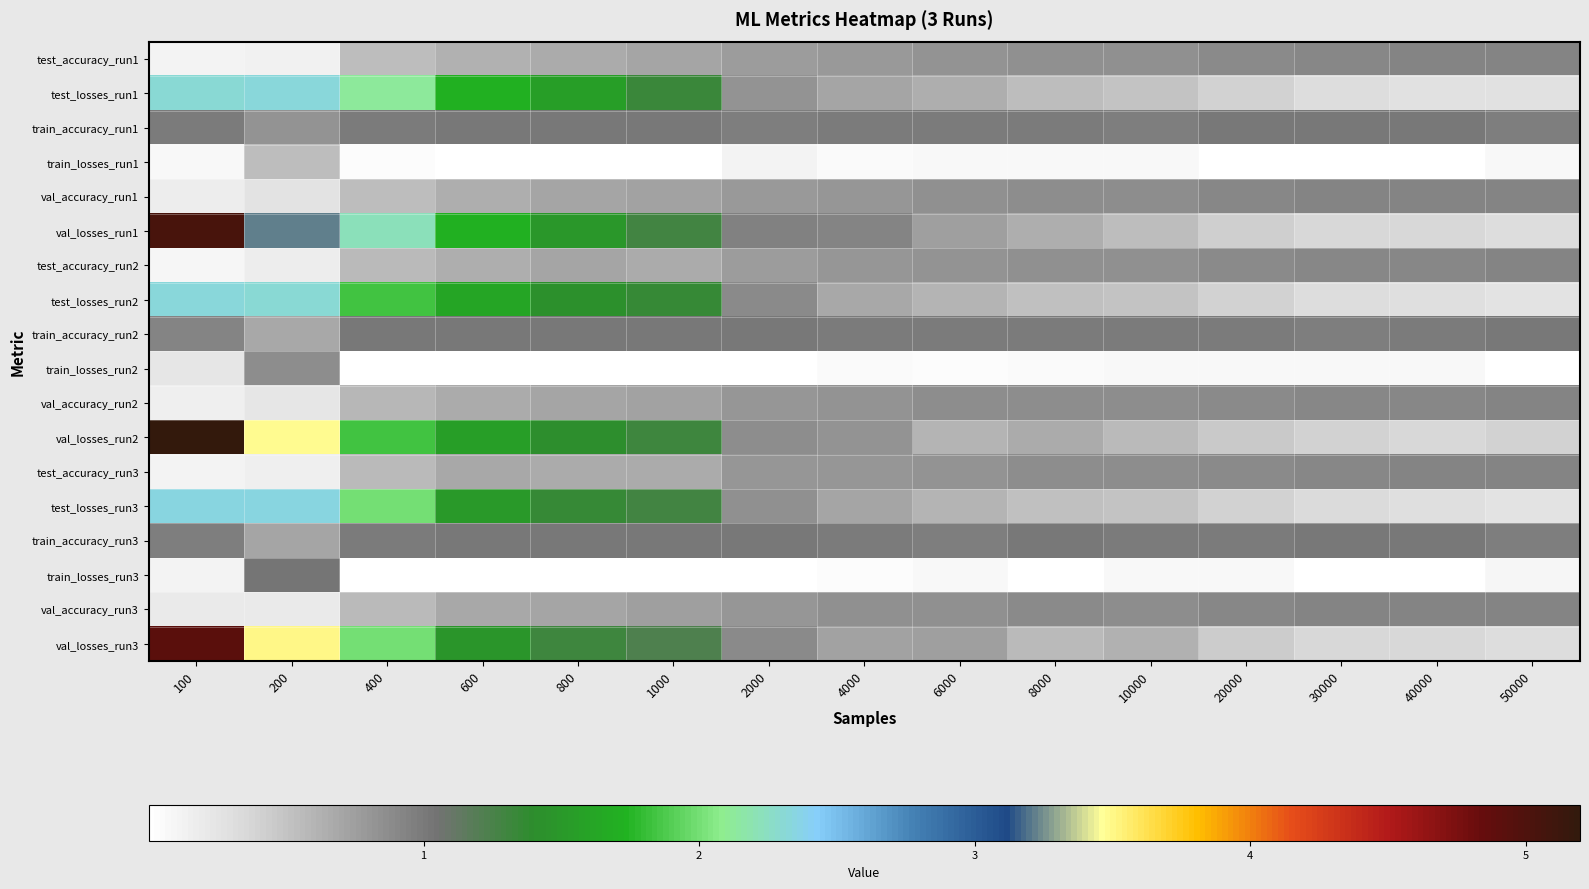

At which category is the sum across all series the highest?

100